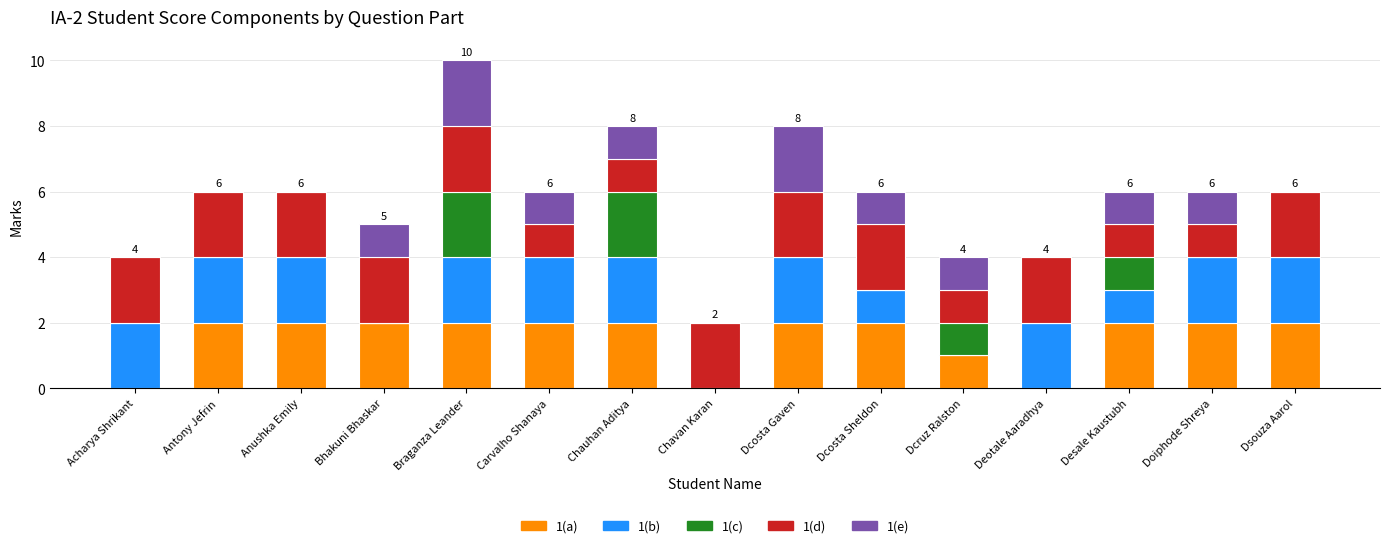

Are the bars horizontal?

No